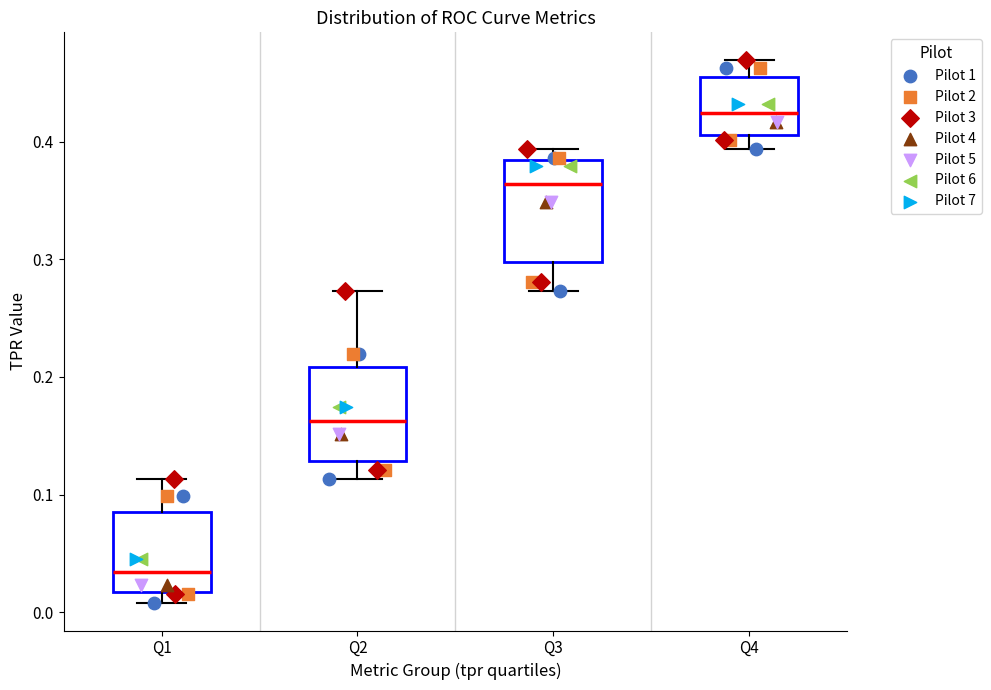

Where is the lower edge of the box for Q3 on the y-axis? The values are not printed on the chart, so give them approximately, as read against the axis.

0.30